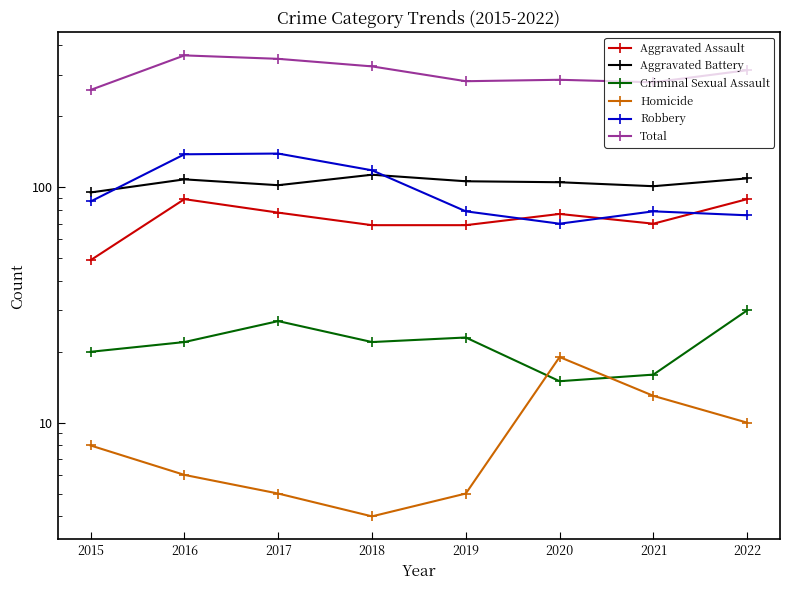

Reading left to right, list all the values displayed in this chart.

Aggravated Assault: 49	89	78	69	69	77	70	89
Aggravated Battery: 95	108	102	113	106	105	101	109
Criminal Sexual Assault: 20	22	27	22	23	15	16	30
Homicide: 8	6	5	4	5	19	13	10
Robbery: 87	138	139	118	79	70	79	76
Total: 259	363	351	326	282	286	279	314